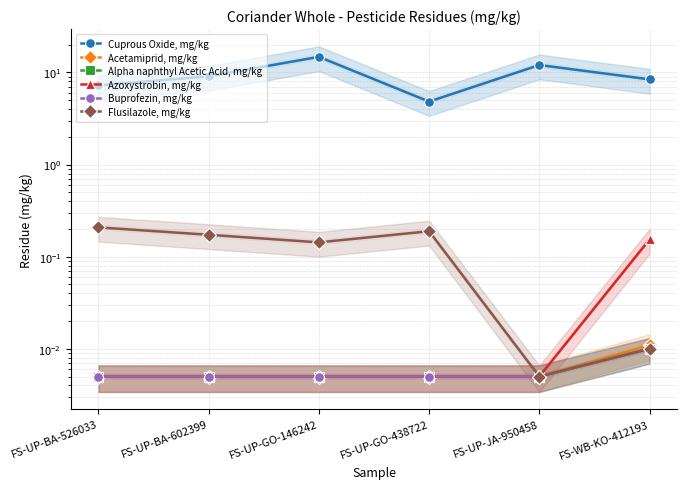

Which category has the lowest value in the Alpha naphthyl Acetic Acid, mg/kg series?

FS-UP-BA-526033